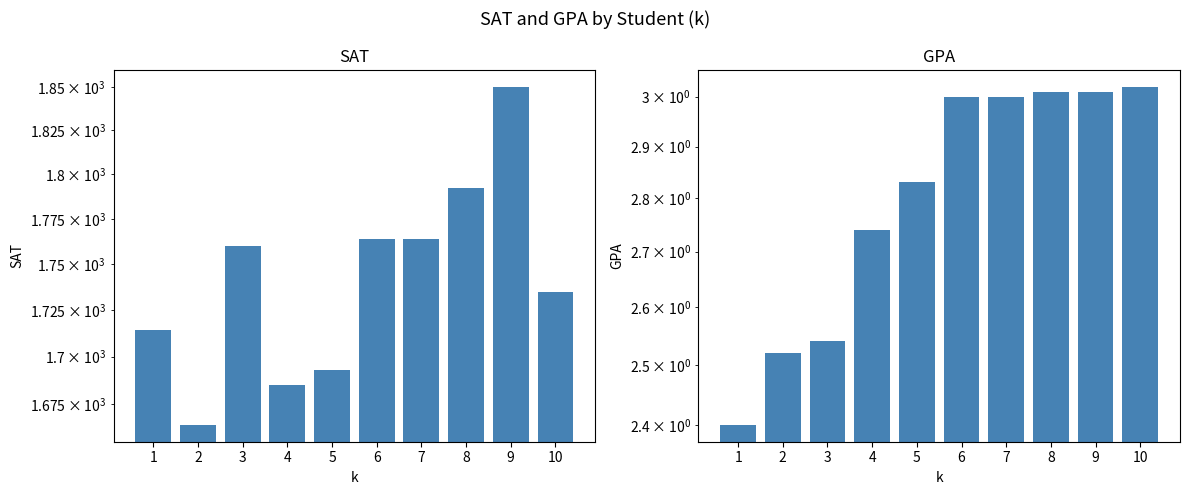

Which has a higher value, 2 or 6?

6